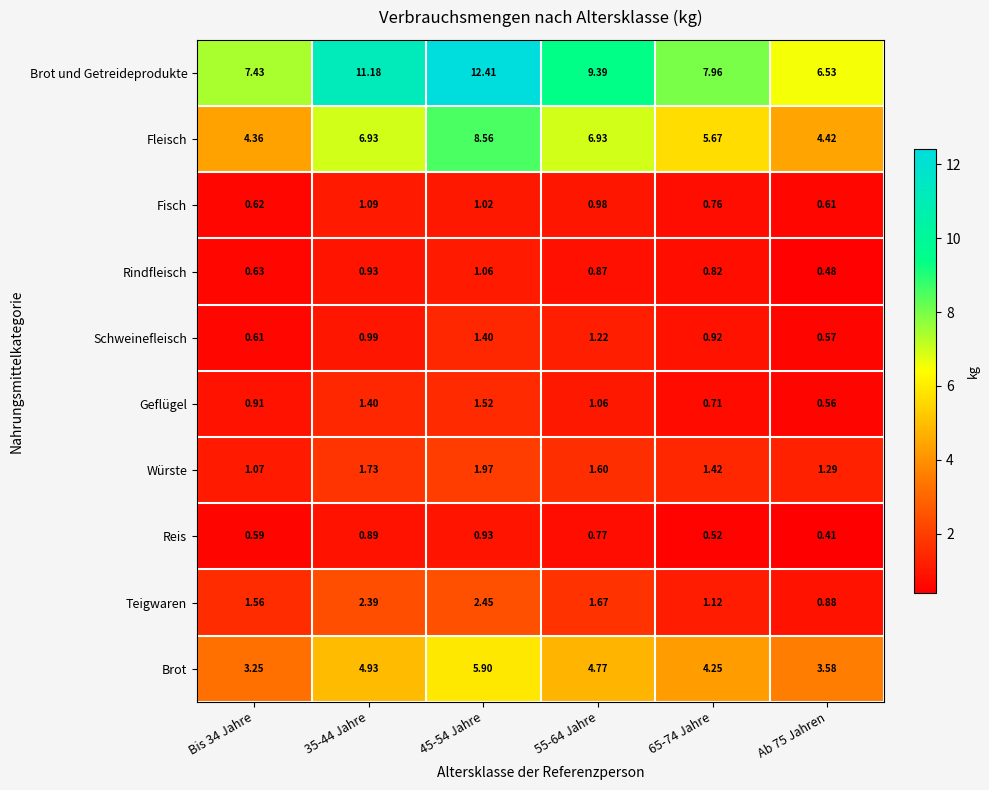

List the series in order of their peak value, highest first.

Brot und Getreideprodukte, Fleisch, Brot, Teigwaren, Würste, Geflügel, Schweinefleisch, Fisch, Rindfleisch, Reis